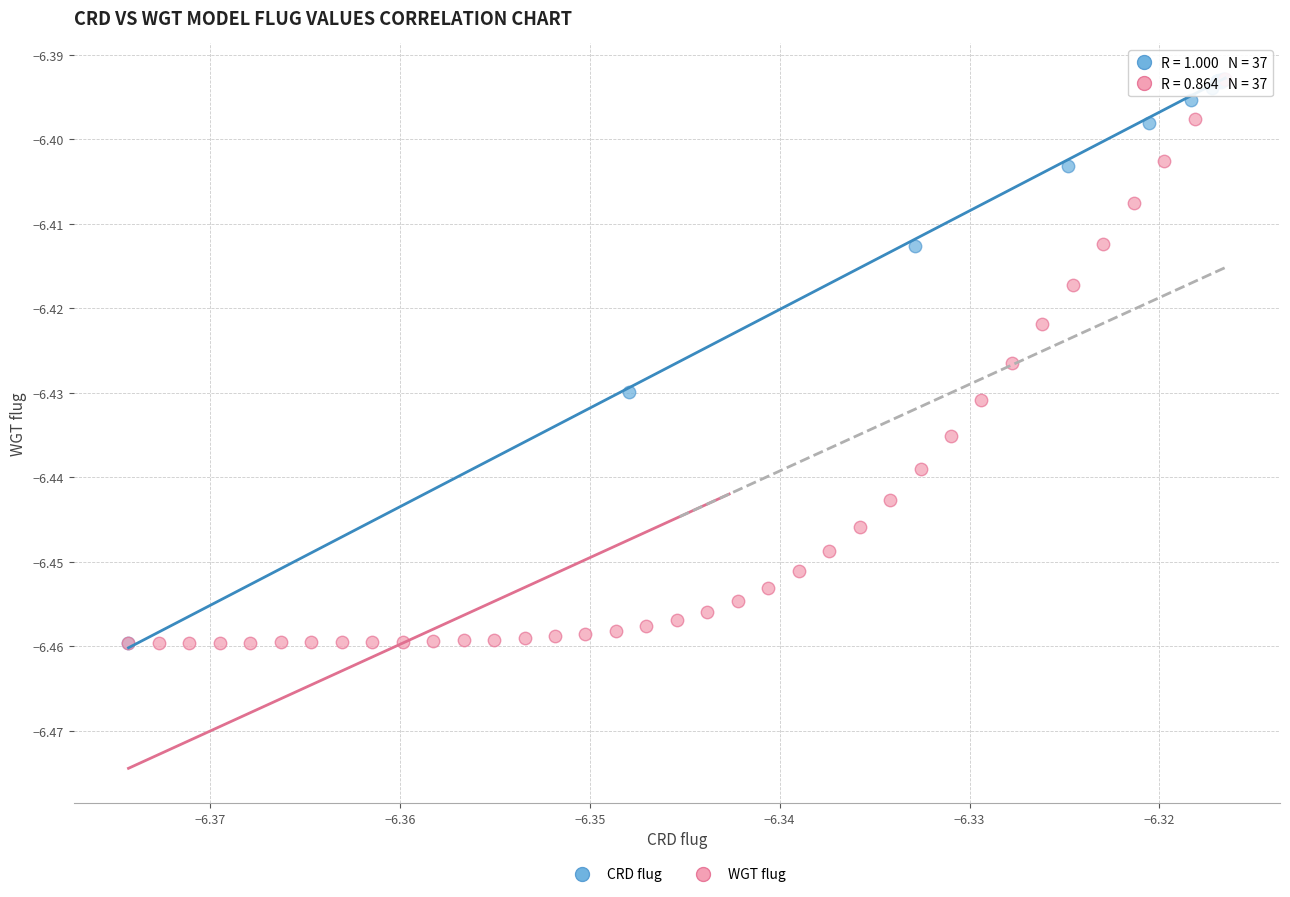

What are all the series names shown in the legend?

CRD flug, WGT flug